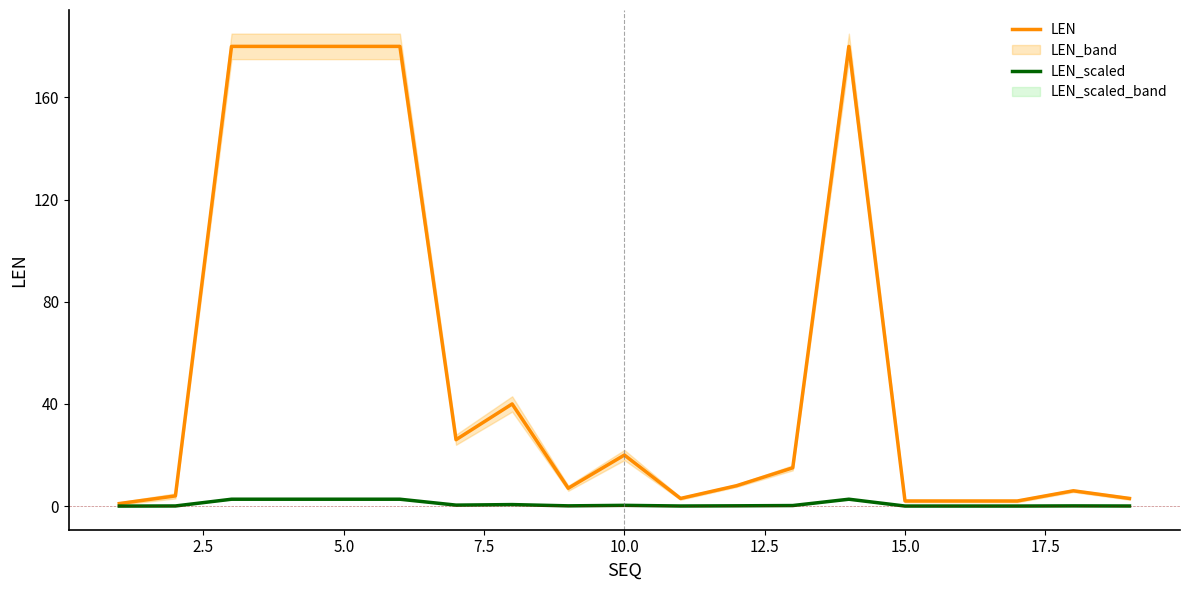

What is the maximum value for LEN?

180.0